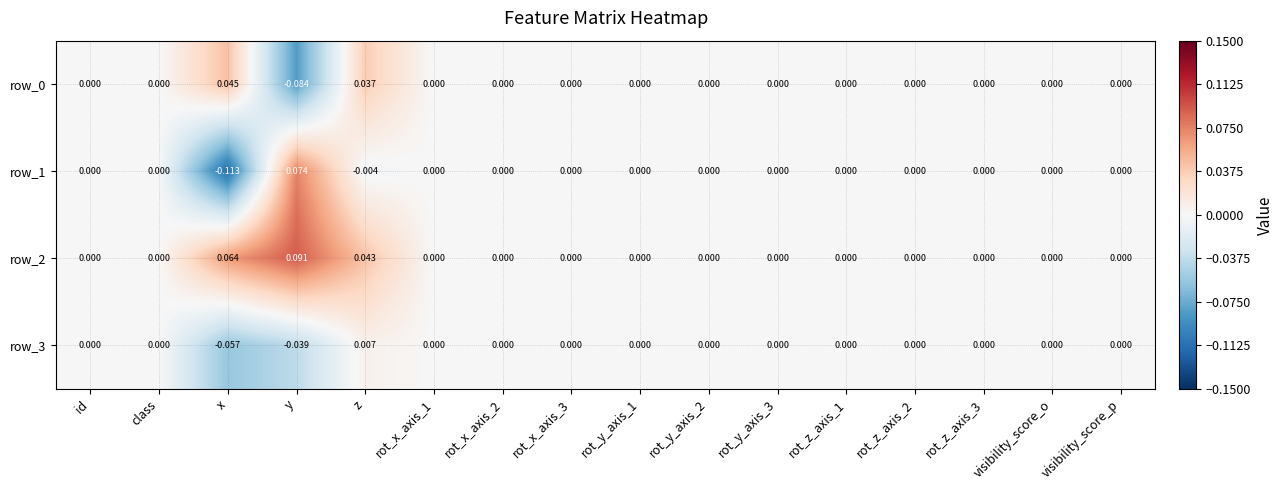

Which category has the lowest value across all series?

x